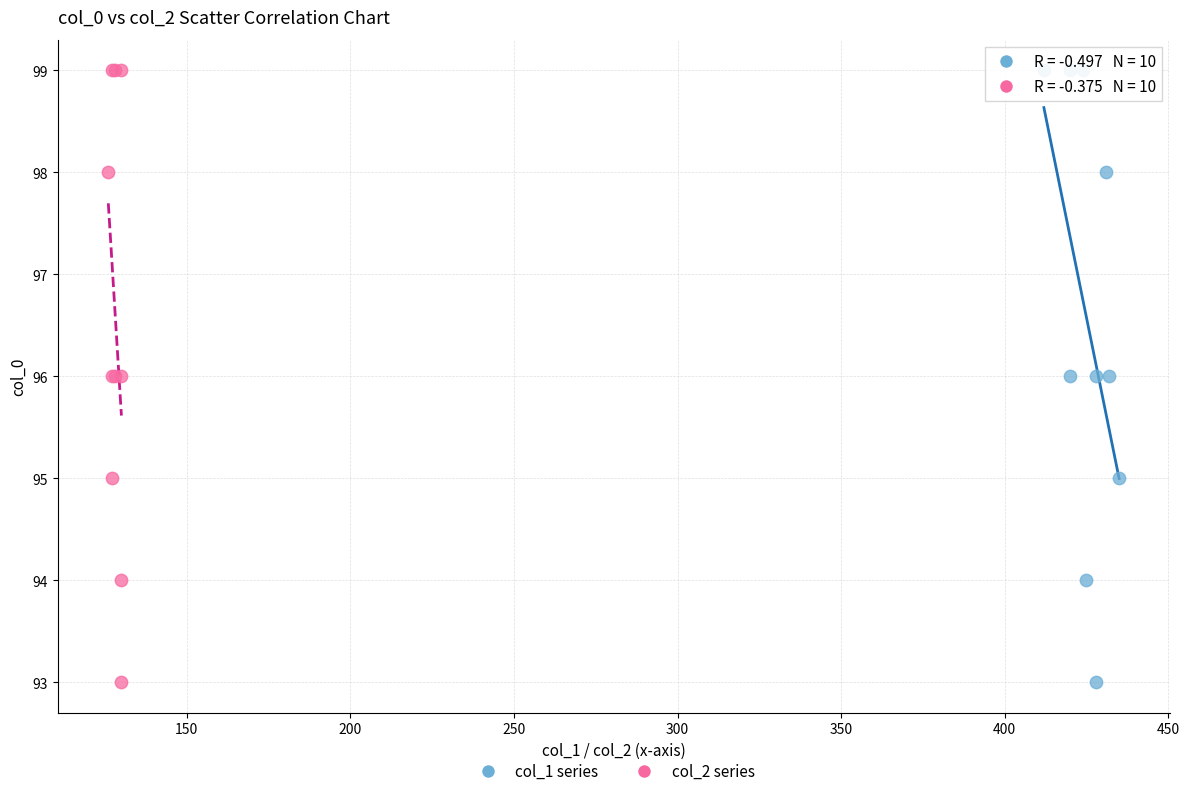

What are all the series names shown in the legend?

col_1 series, col_2 series